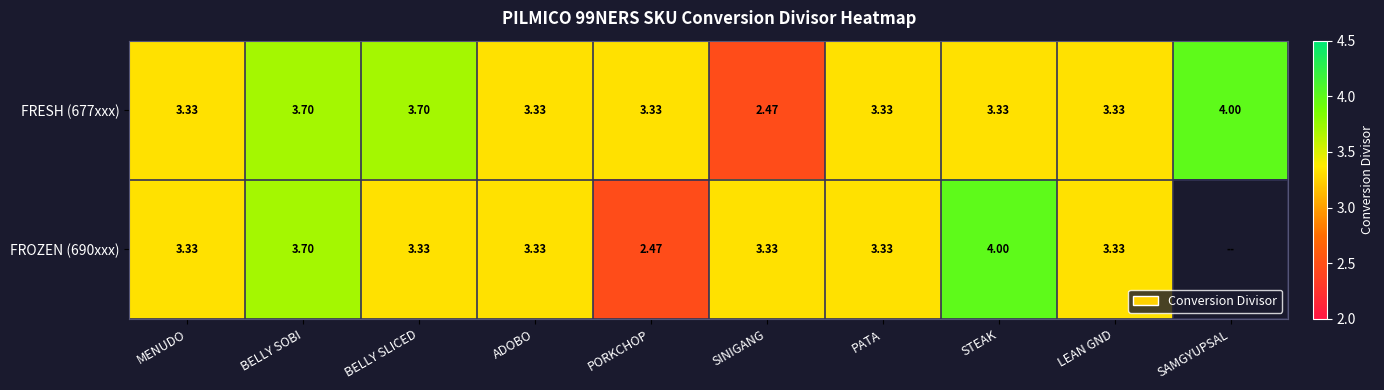

What is the average value of the FRESH (677xxx) series?

3.4